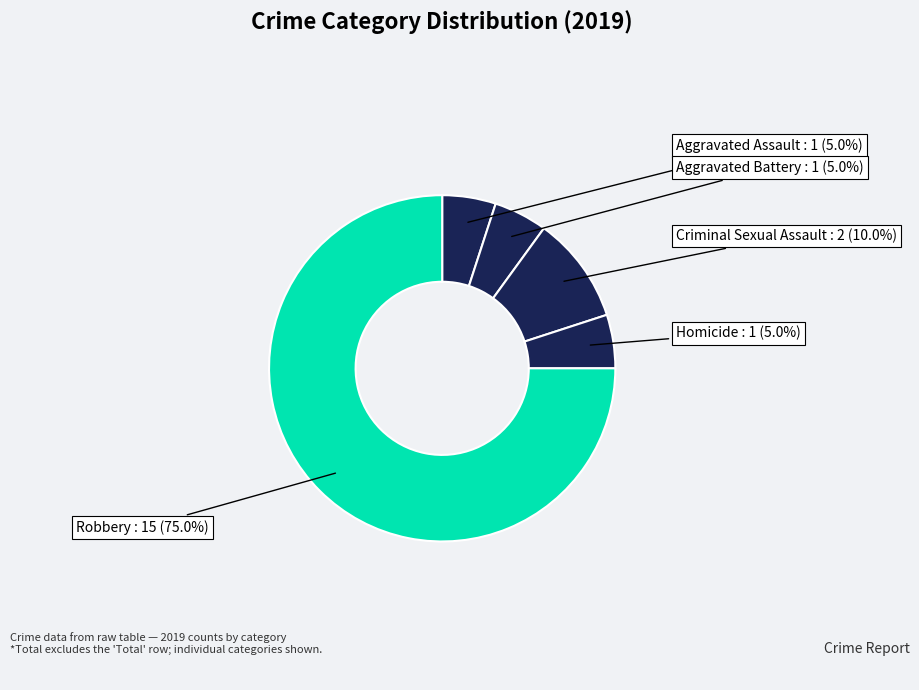

To the nearest percent, what percentage of the pie is Criminal Sexual Assault?

10%